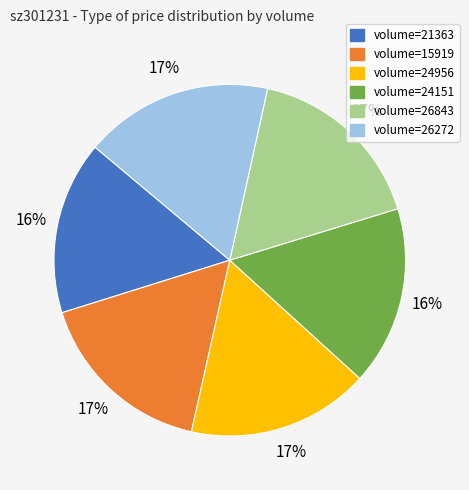

Does any single category account for the majority?

No